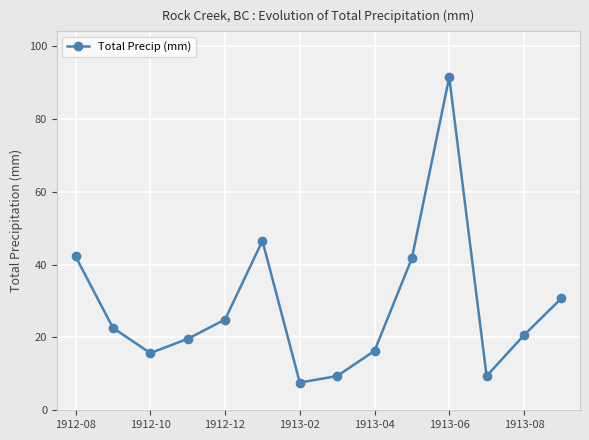

True or false: the data has more than 2 interior local peaks.

False